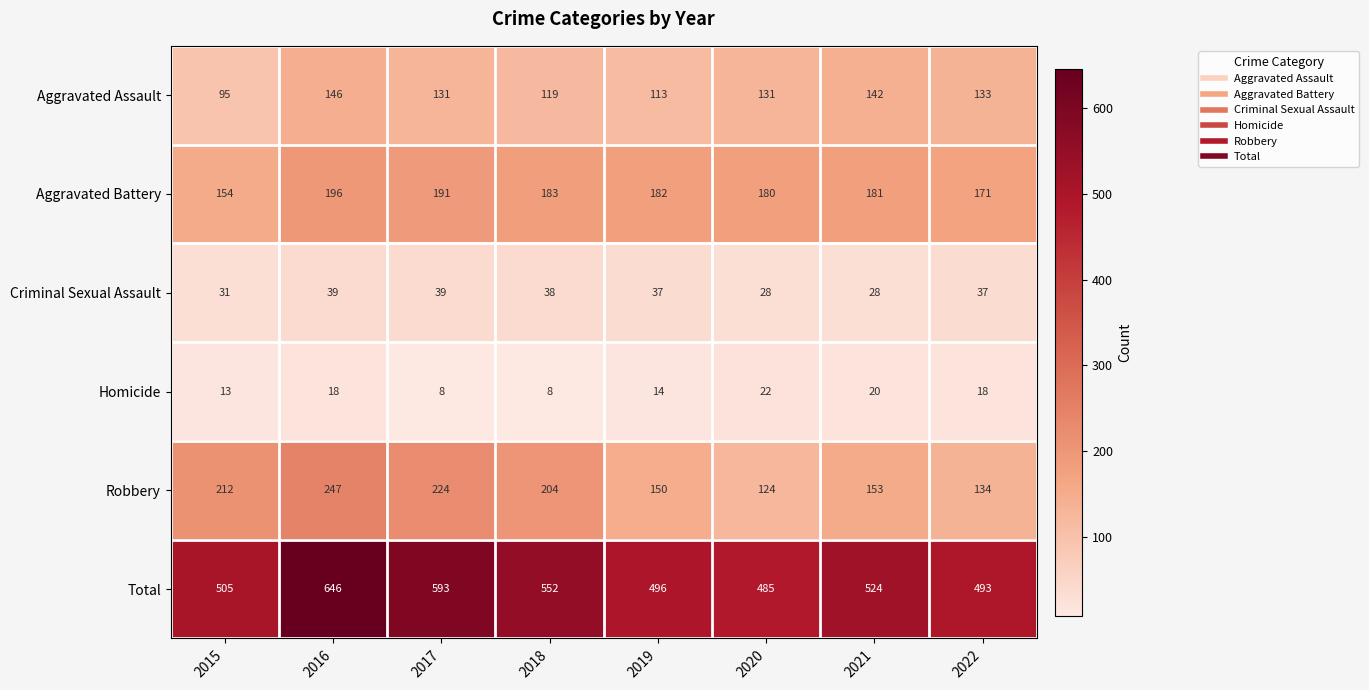

True or false: Robbery has a value of 86 at 2022.

False